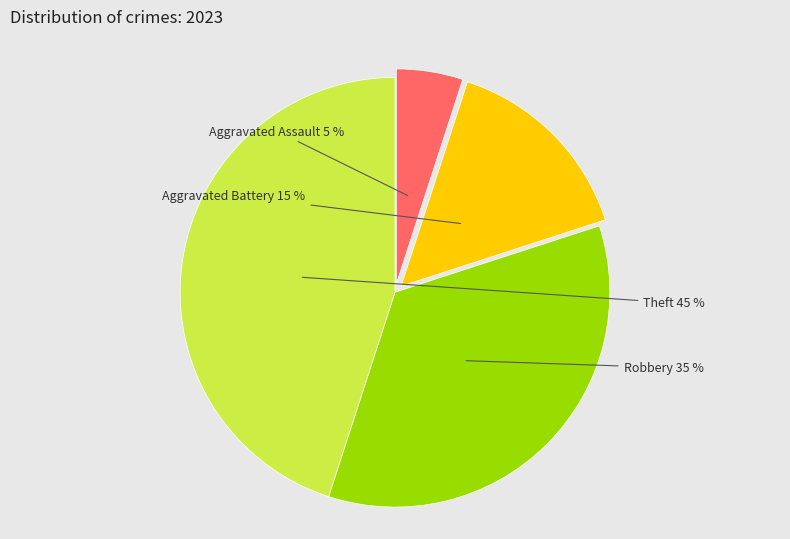

Does any single category account for the majority?

No